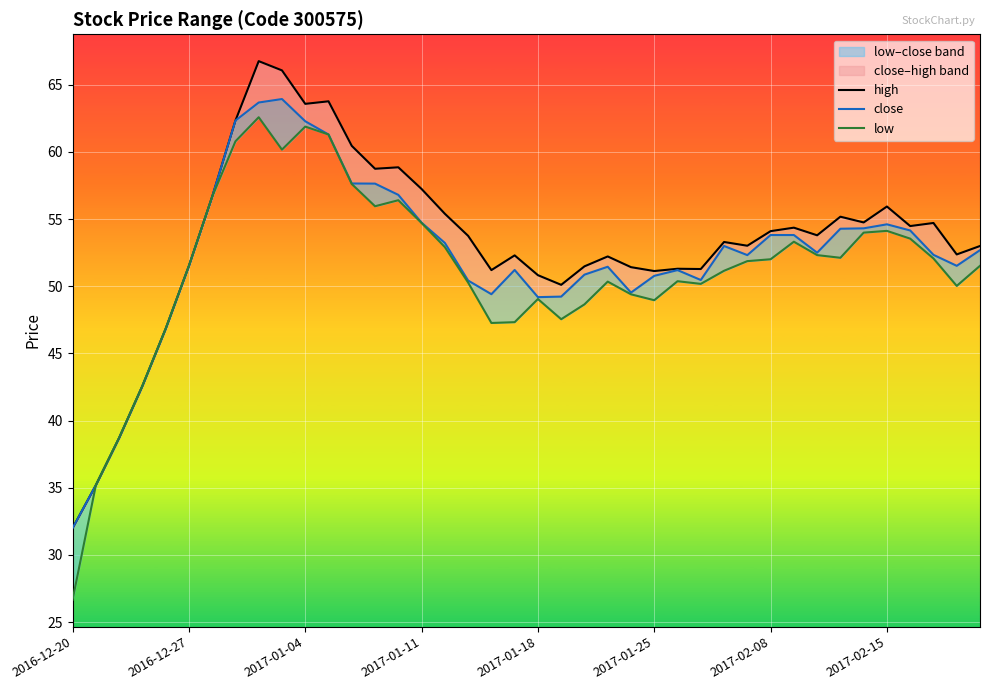

What is the value of the low point at the 28th from the left?

50.2